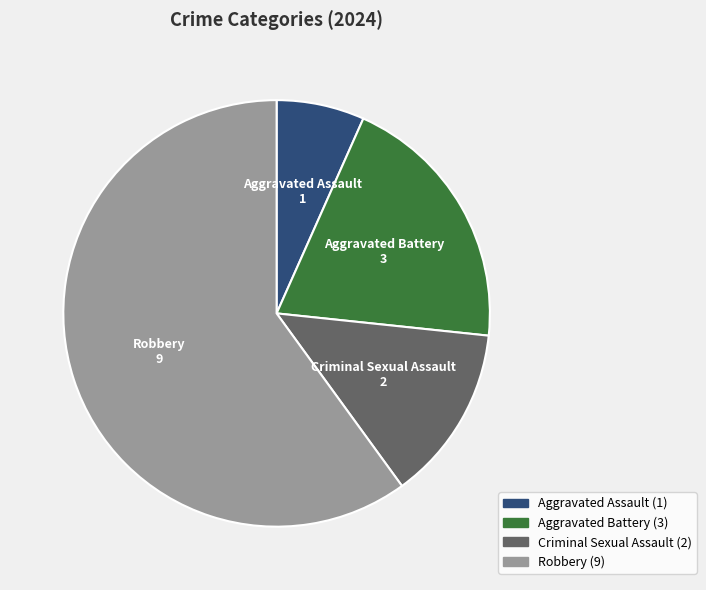

The Robbery slice represents 68% of the pie. True or false?

False